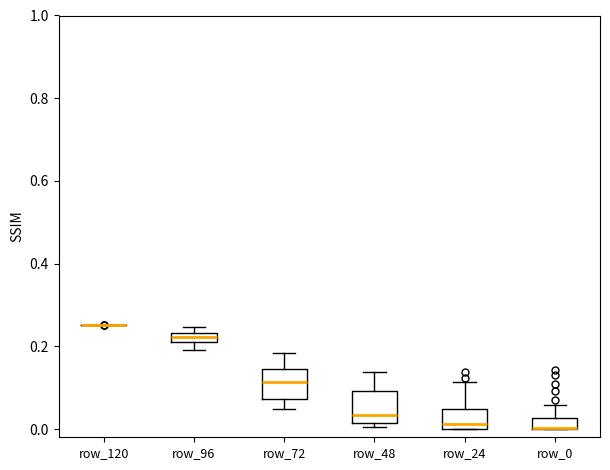

Where does the upper whisker of the box for row_72 end on the y-axis? The values are not printed on the chart, so give them approximately, as read against the axis.

0.18